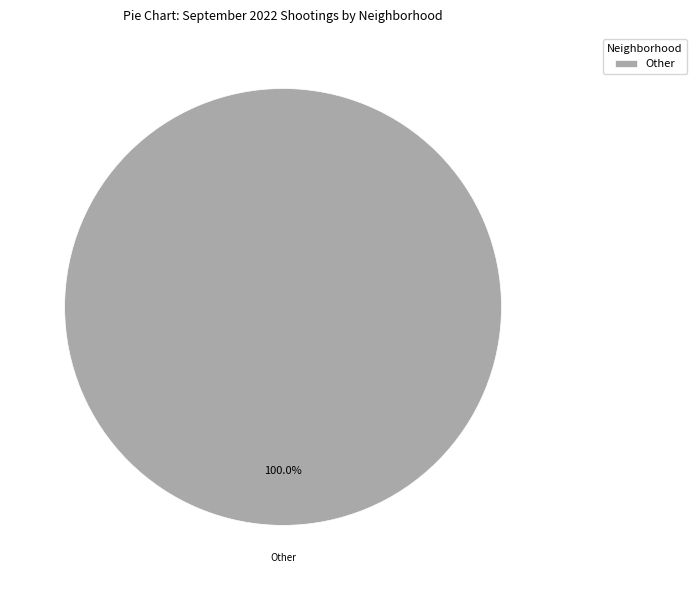

What is the majority slice?

Other